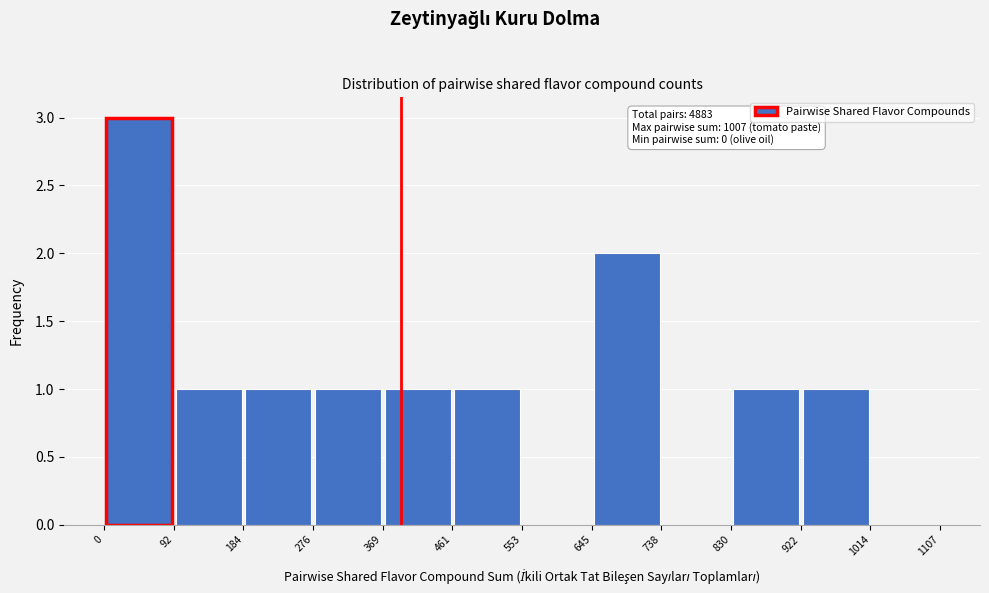

Which range on the x-axis has the tallest bar?

0 to 92